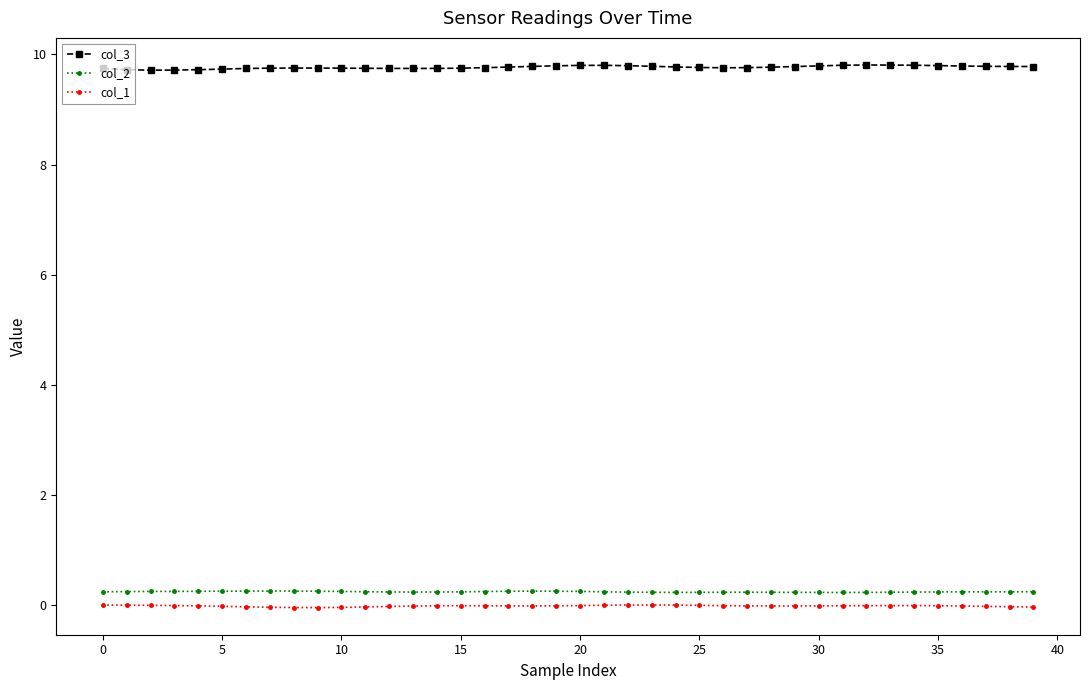

What is the value of the col_3 point at the 32nd from the left?

9.8